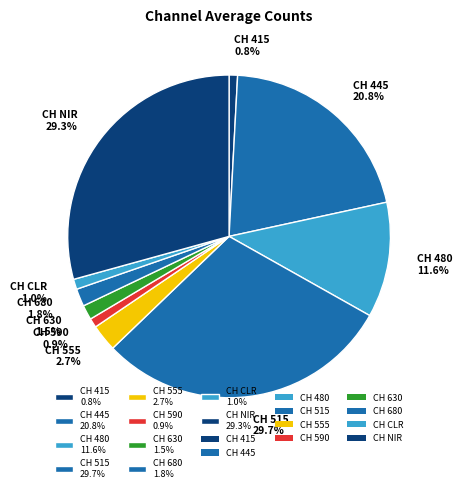

What percentage is the CH 415 slice, to the nearest percent?

1%